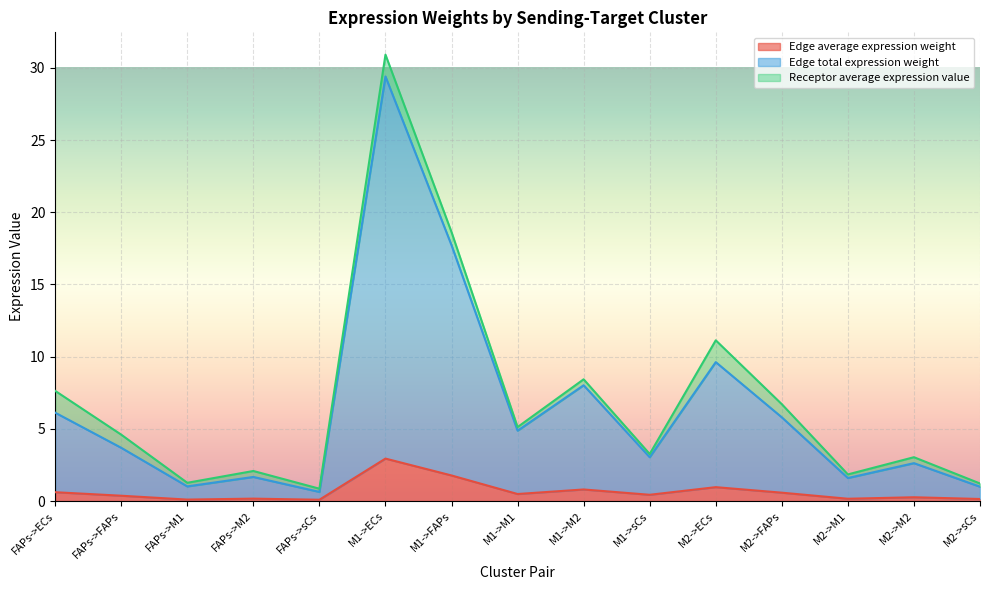

At which label does Edge average expression weight reach its peak?

M1->ECs